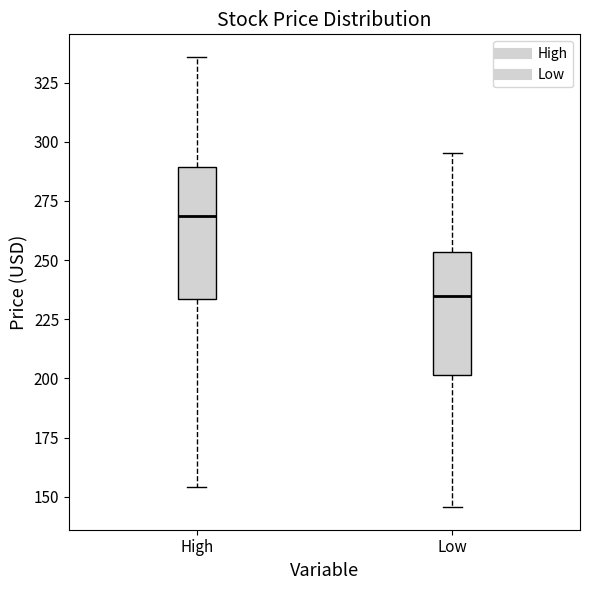

Where does the median line of the box for Low sit on the y-axis? The values are not printed on the chart, so give them approximately, as read against the axis.

235